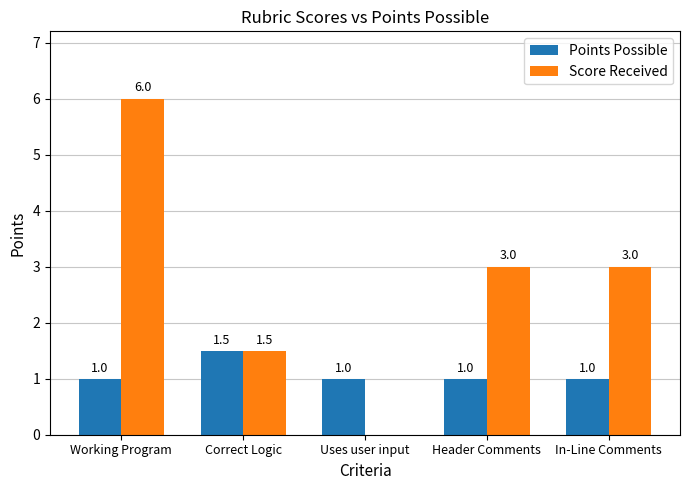

What is the maximum value for Score Received?

6.0